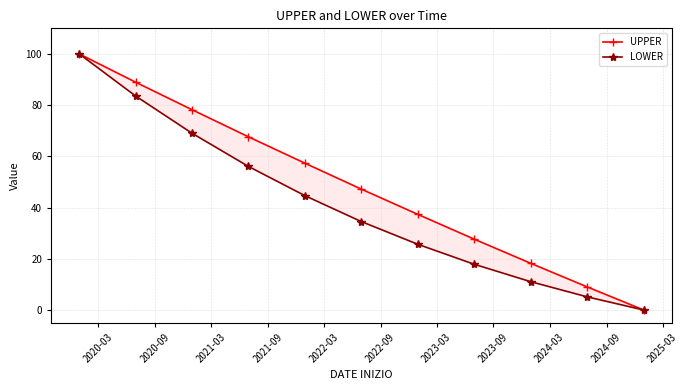

Between 2021-09 and 2020-09, which is larger?

2020-09